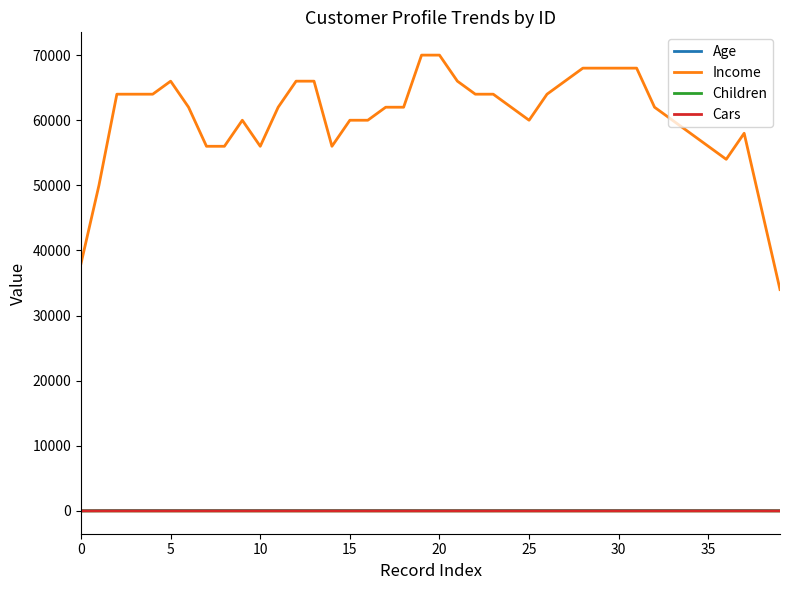

True or false: Income and Age intersect in this chart.

False